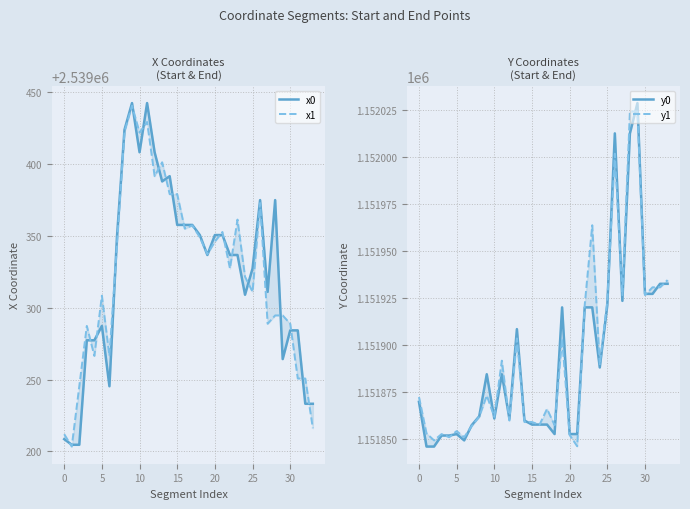

How many categories are shown in the chart?

34